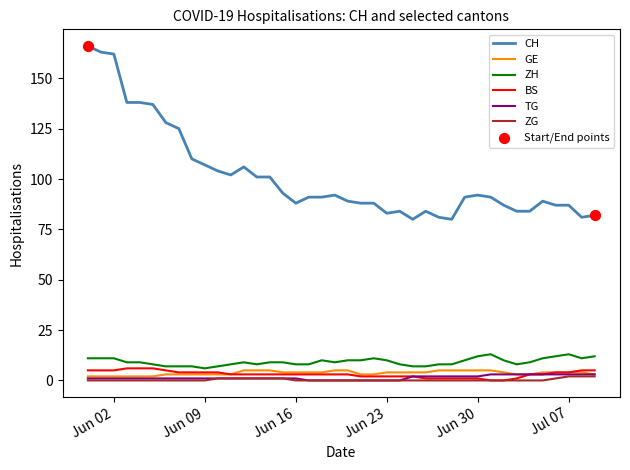

Which series has the largest total across all categories?

CH